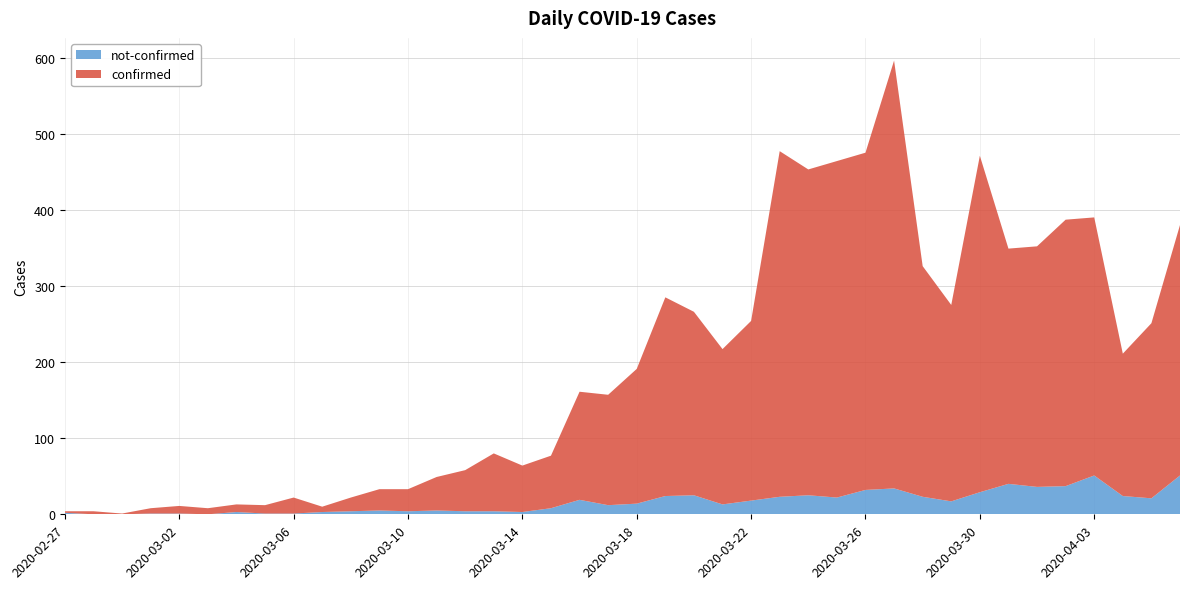

Reading left to right, list all the values displayed in this chart.

confirmed: 2	4	1	7	10	8	10	11	21	7	18	28	29	44	54	76	61	69	142	145	177	261	241	204	236	454	428	442	443	562	303	258	442	309	316	350	339	187	230	329
not-confirmed: 2	0	0	1	1	0	3	1	1	3	4	5	4	5	4	4	3	8	19	12	14	24	25	13	18	23	25	22	32	34	23	17	29	40	36	37	51	24	21	51